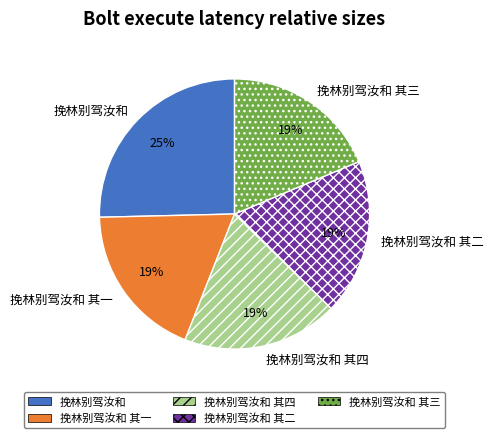

Is there a majority slice in this chart?

No